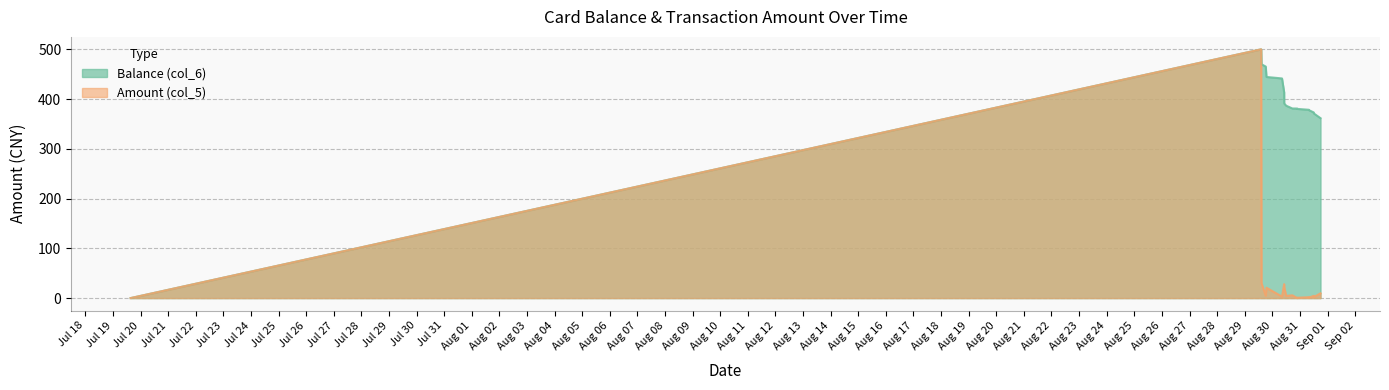

What is the label of the 12th point from the right?

2014/08/30 08:24:00